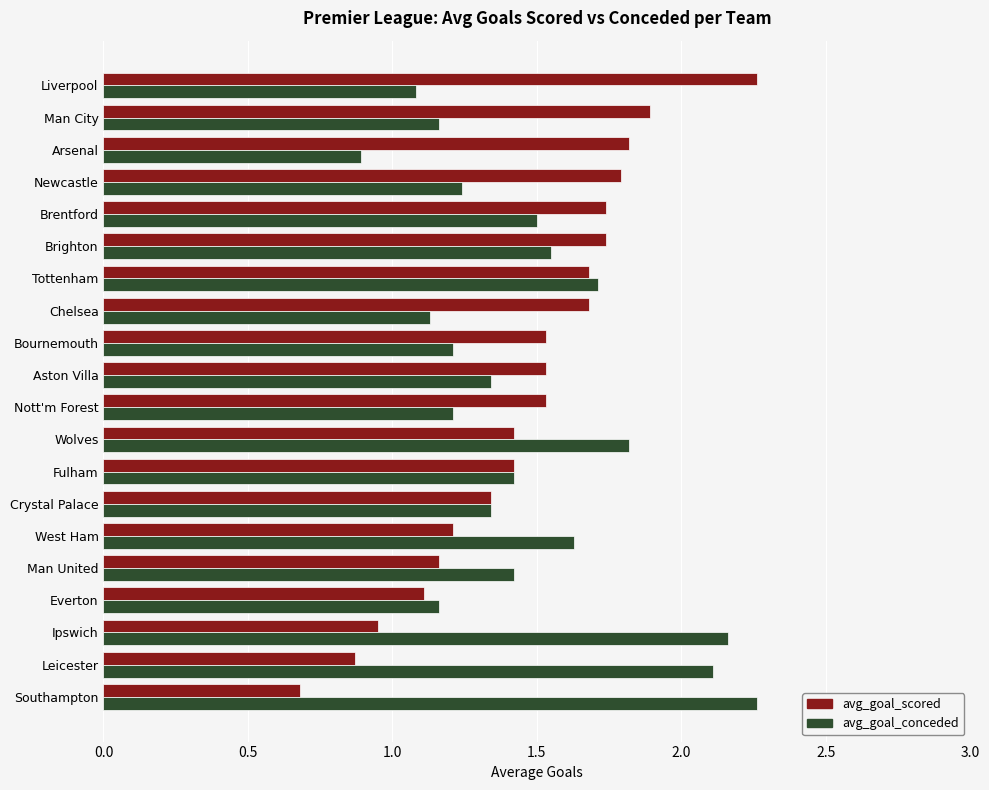

At how many categories does at least one series exceed 1?

20